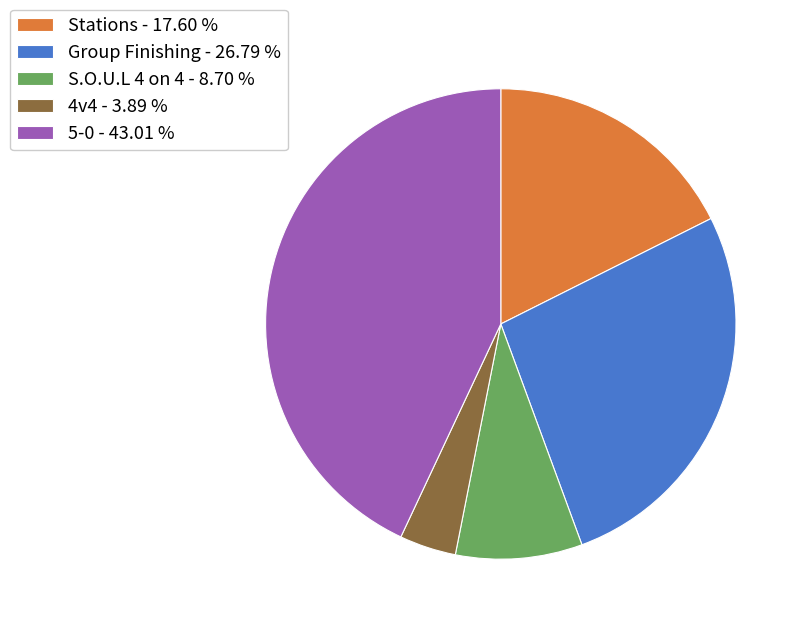

True or false: 4v4 accounts for 4% of the total.

True